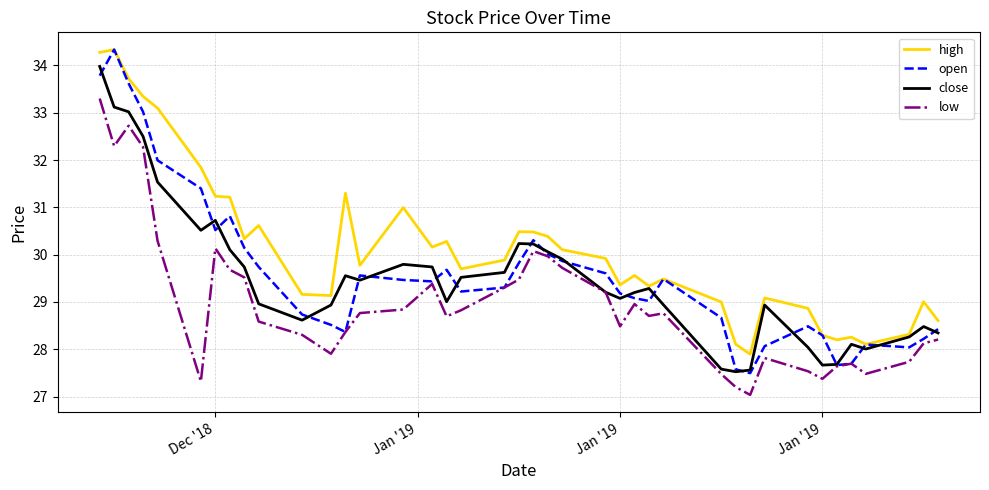

True or false: high and low cross at least once.

False